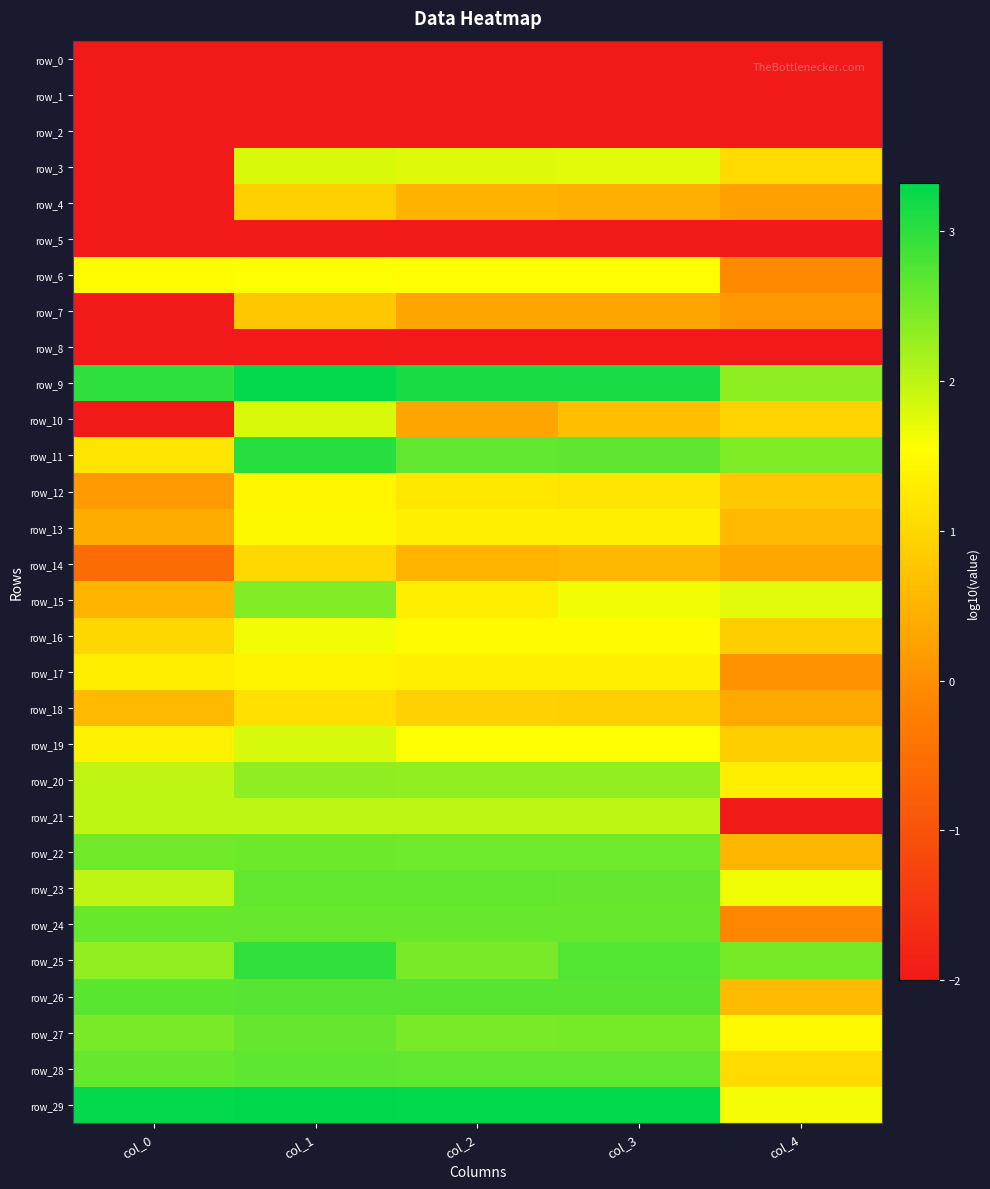

The value of row_23 at col_2 is 2.6. True or false?

True